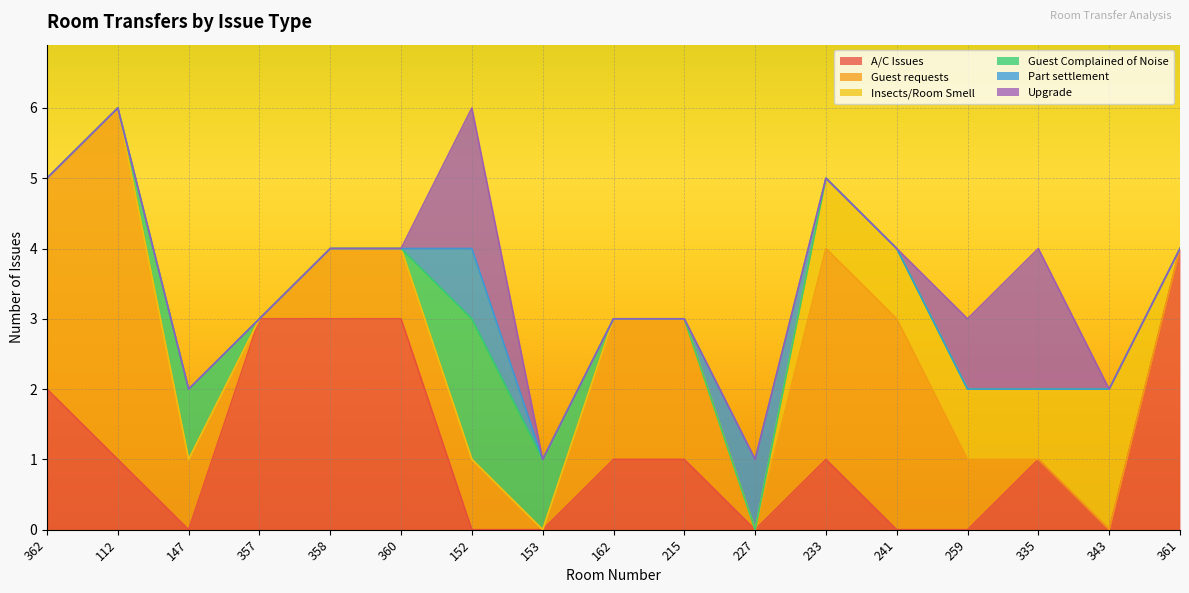

At which category is the sum across all series the highest?

112